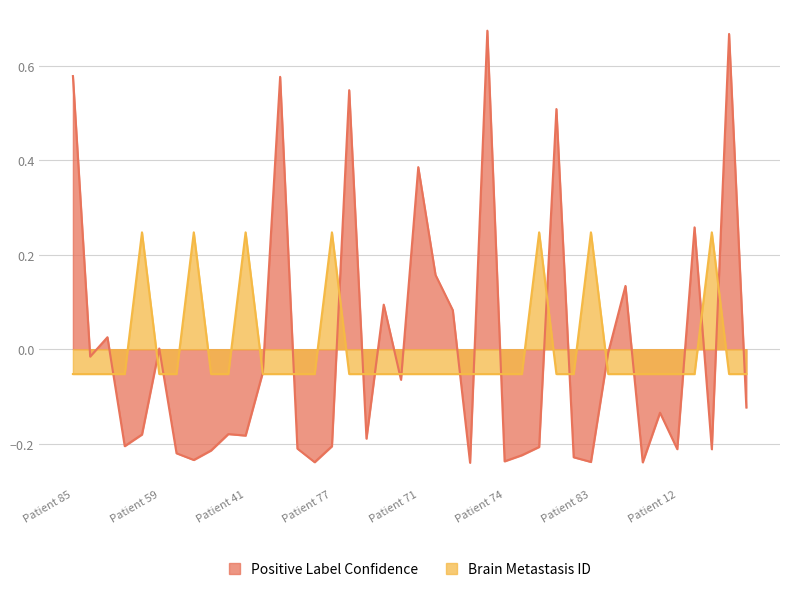

Is it true that Positive Label Confidence equals -0.3 at 80?

False